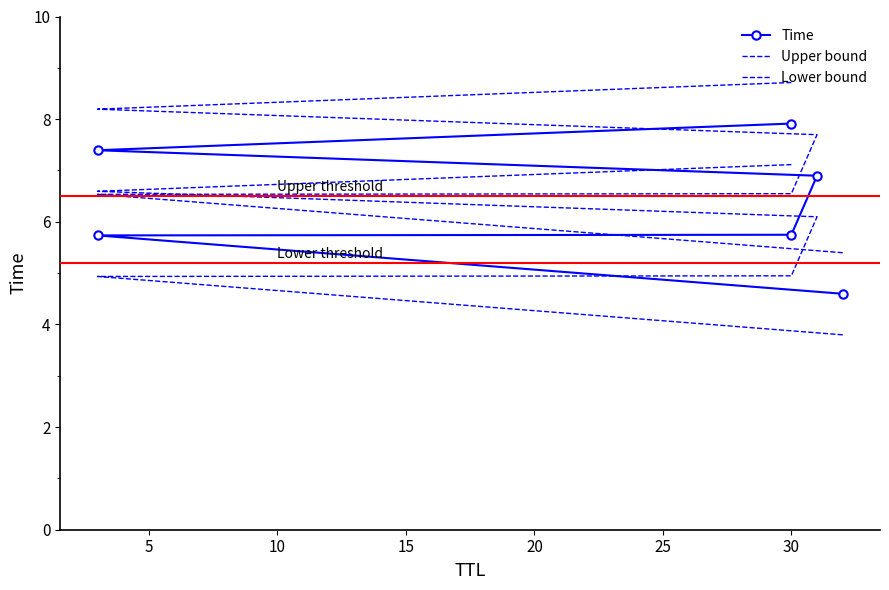

Count the number of categories in the chart.

6